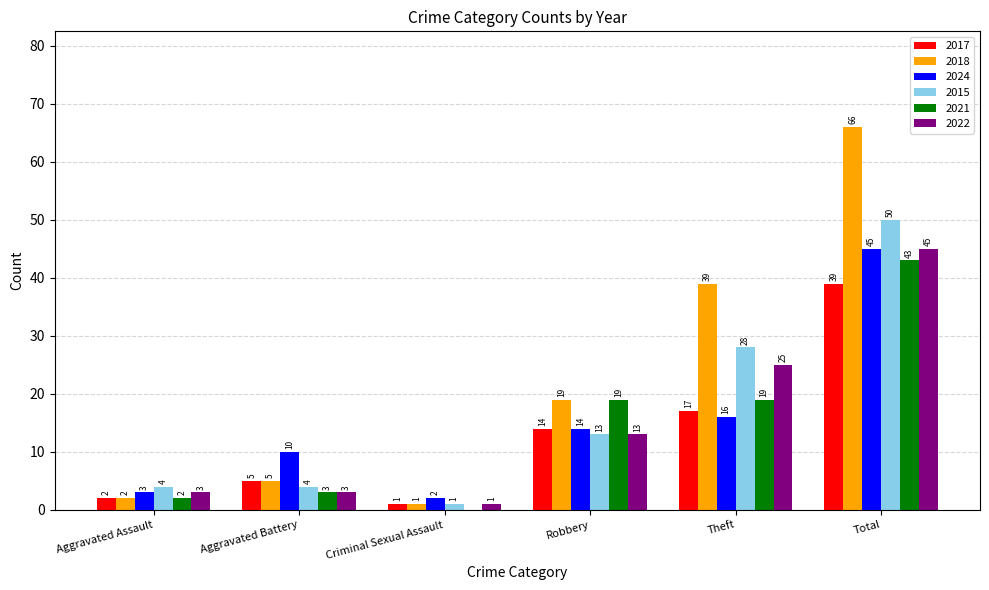

Which category has the highest value in the 2017 series?

Total